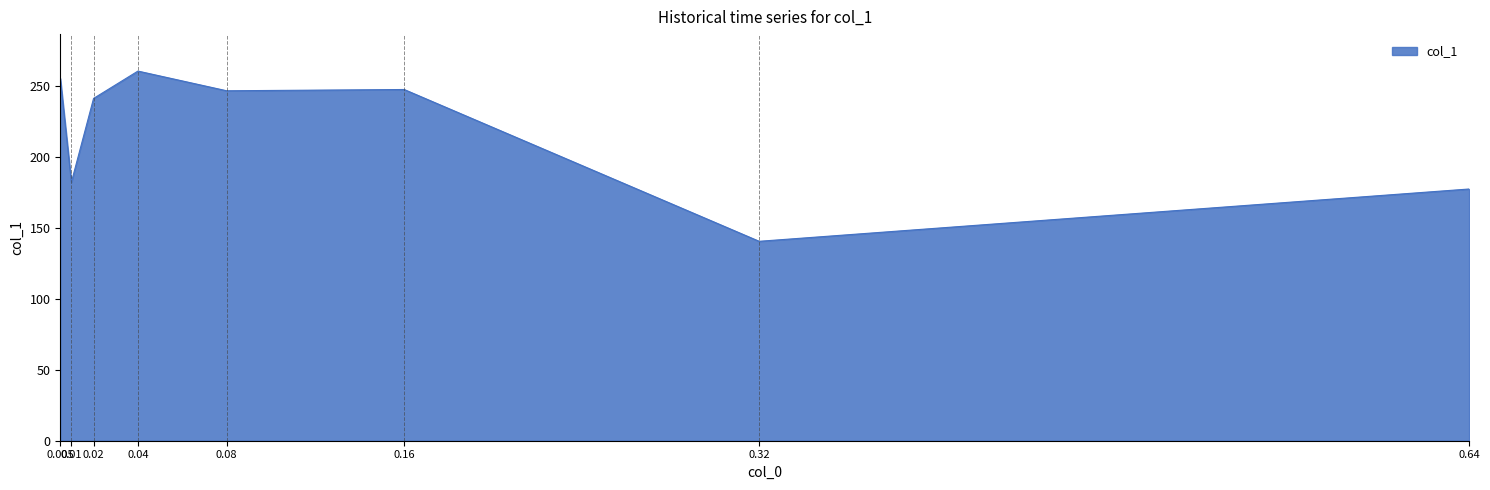

The value at 0.04 is 146.6. True or false?

False